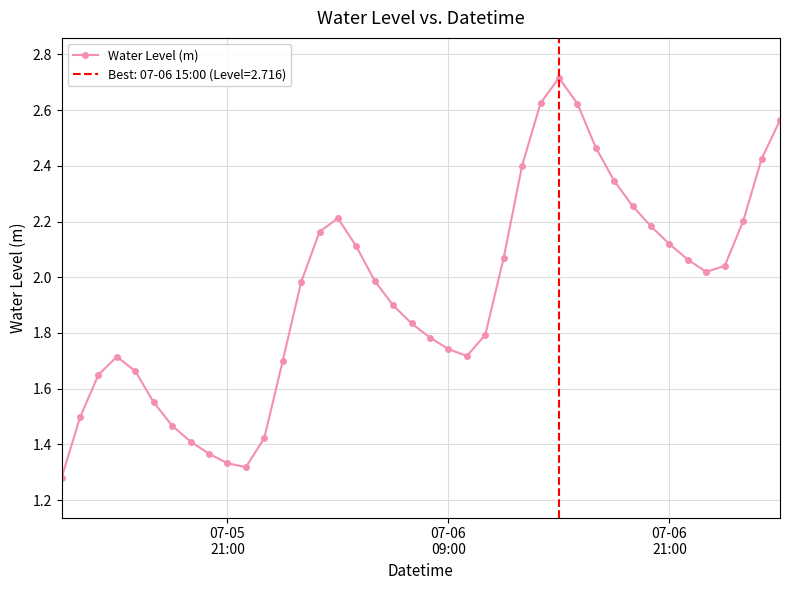

True or false: the data has more than 0 interior local peaks.

True